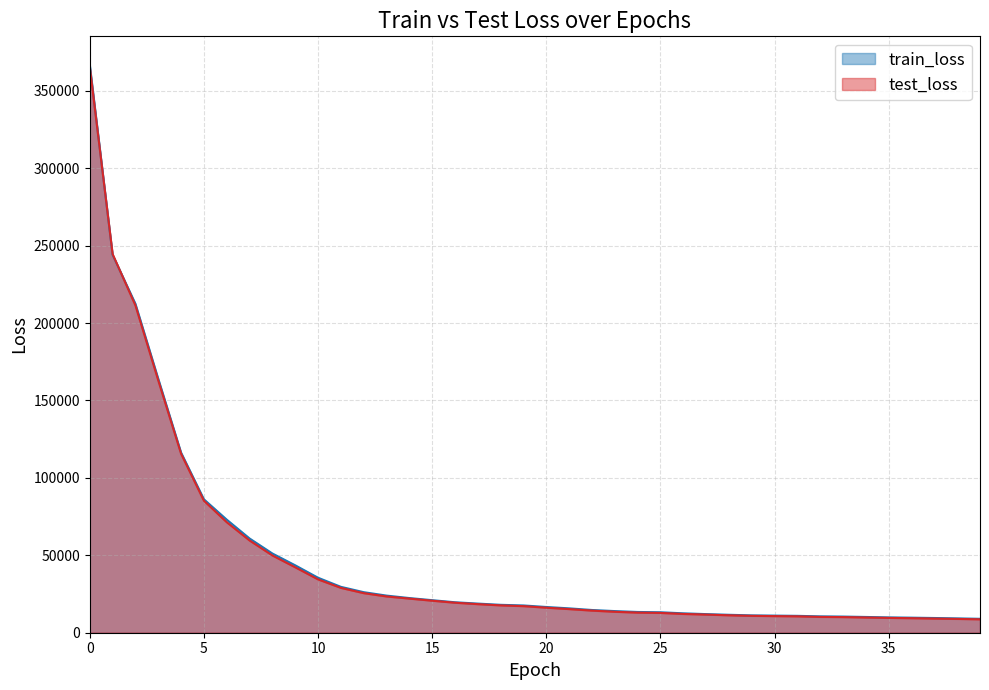

True or false: test_loss and train_loss intersect in this chart.

True